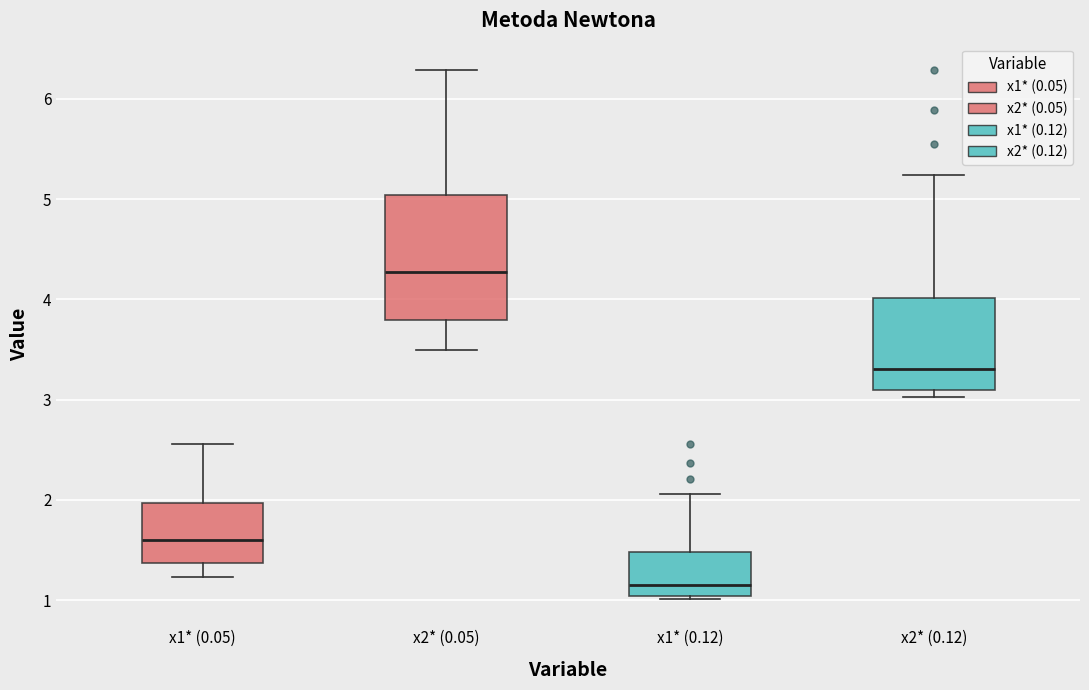

Which box is the tallest, from its lower edge to its upper edge?

x2* (0.05)